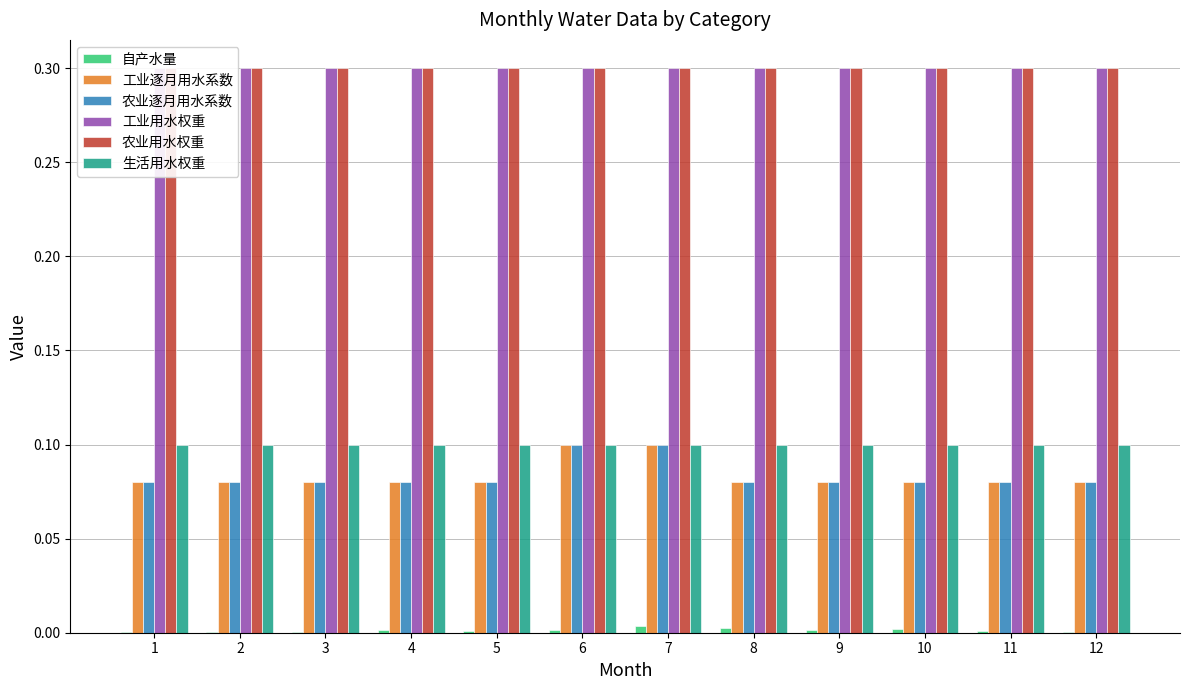

At how many categories does at least one series exceed 0?

12